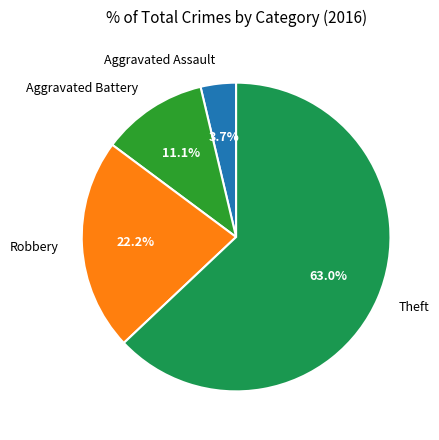

Rank the categories by value from lowest to highest.

Aggravated Assault, Aggravated Battery, Robbery, Theft